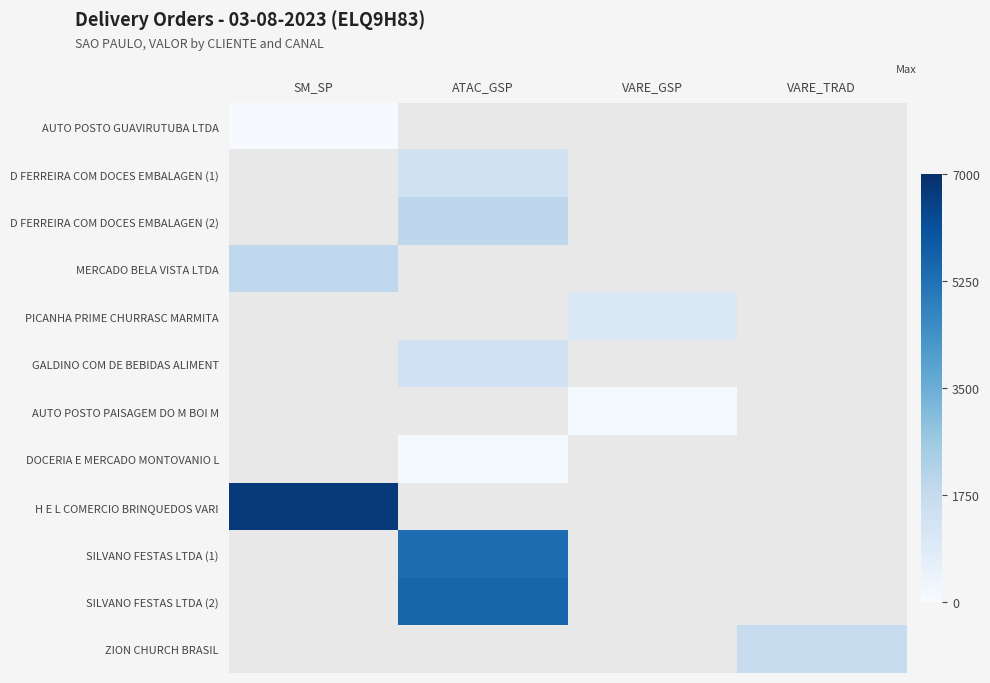

At which label does PICANHA PRIME CHURRASC MARMITA first exceed 1061?

VARE_GSP